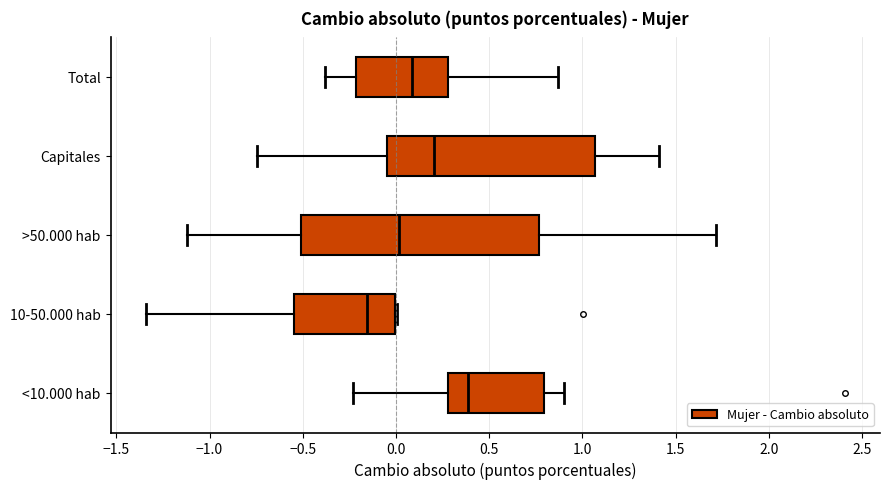

Where does the median line of the box for 10-50.000 hab sit on the x-axis? The values are not printed on the chart, so give them approximately, as read against the axis.

-0.15